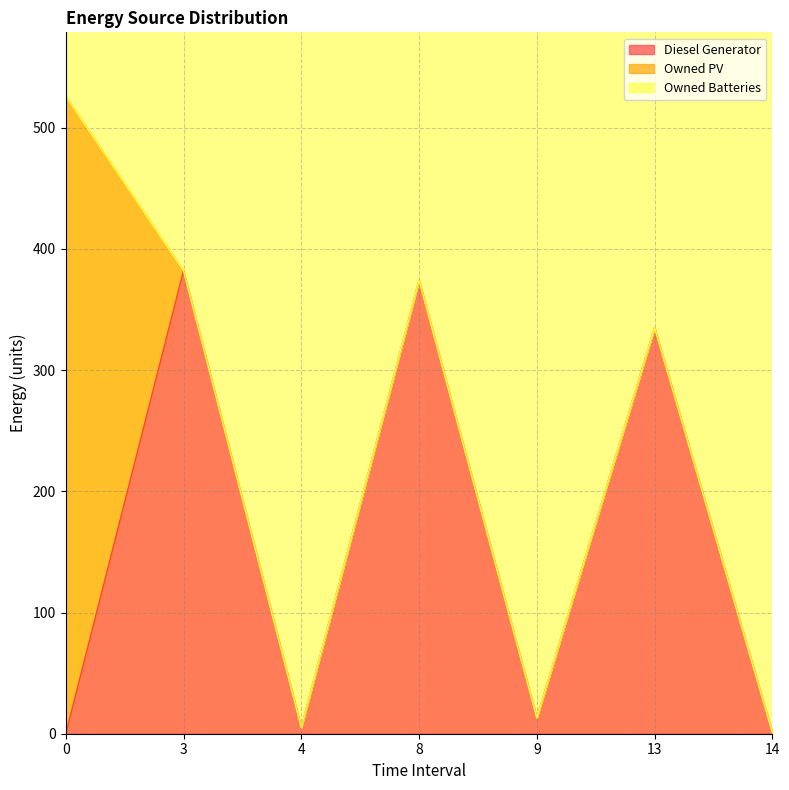

Reading right to left, transcribe all the data shown in this chart.

Diesel Generator: 1	335	13	374	5	382	0
Owned PV: 0	0	0	0	0	0	526
Owned Batteries: 0	0	0	0	0	0	0